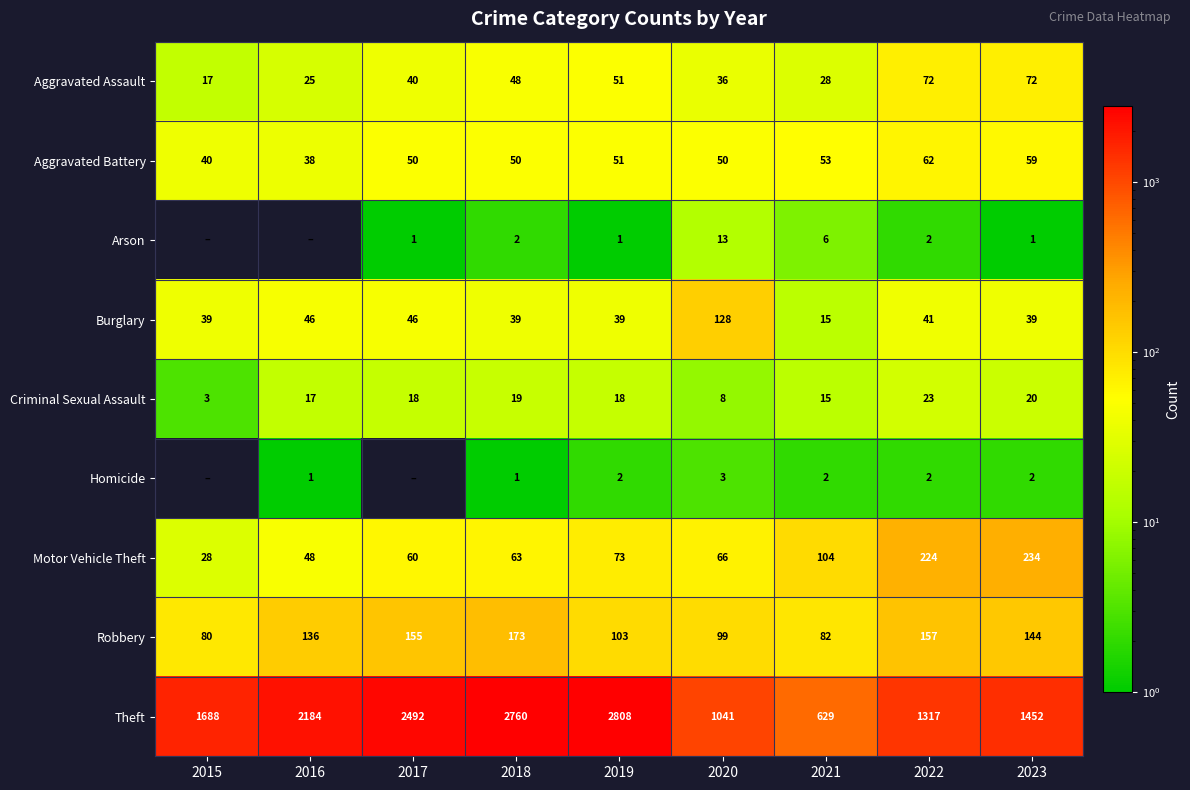

Is the value of Robbery at 2016 greater than the value of Theft at 2015?

No